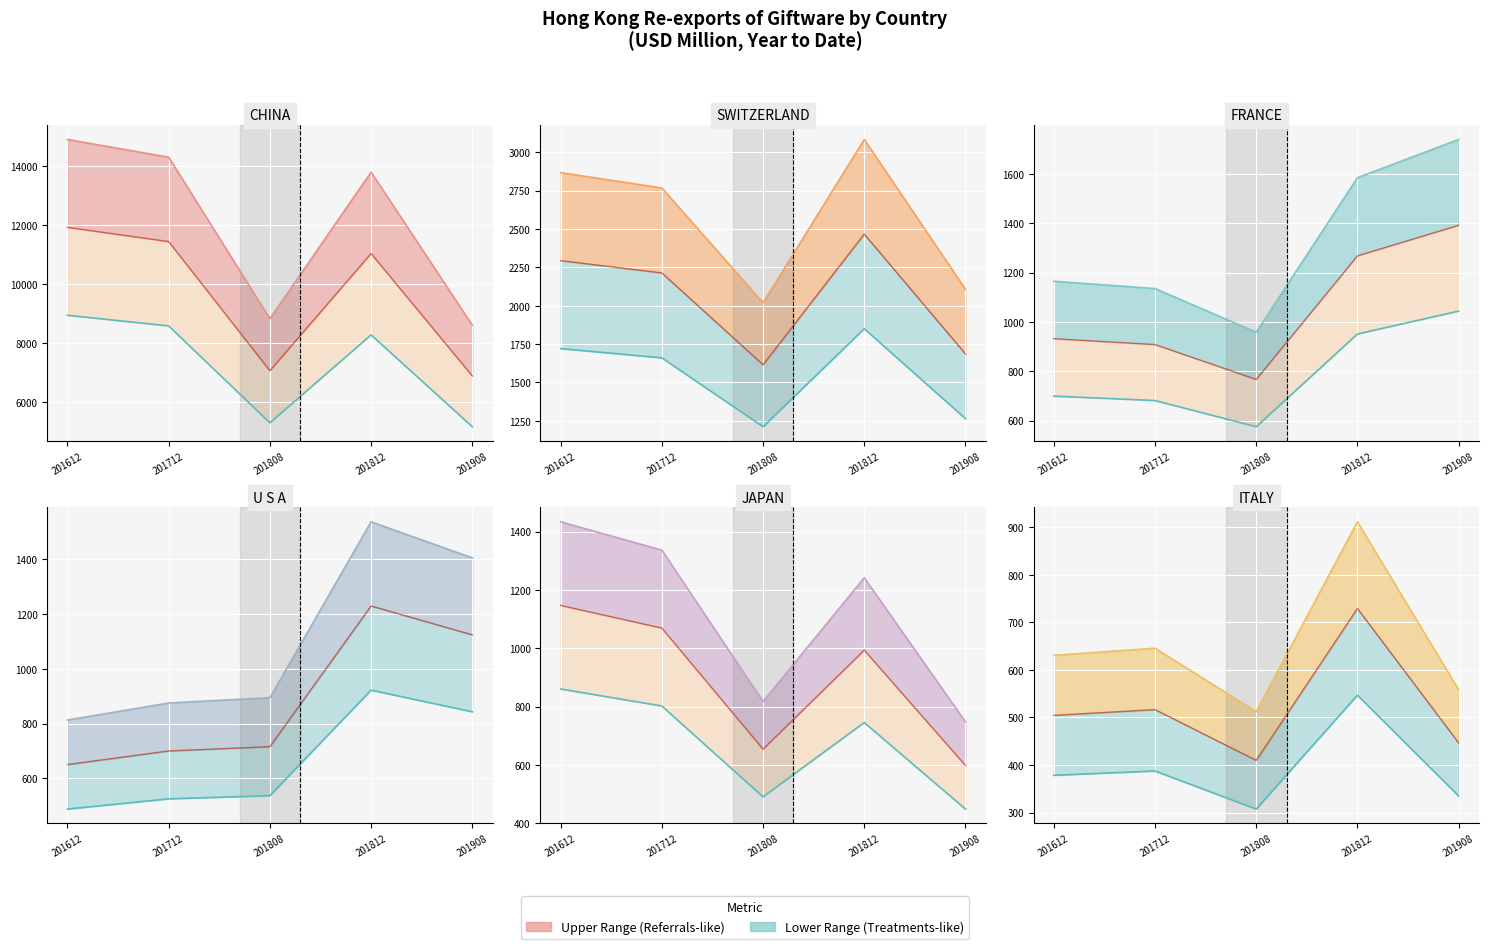

What is the smallest value displayed?

307.3